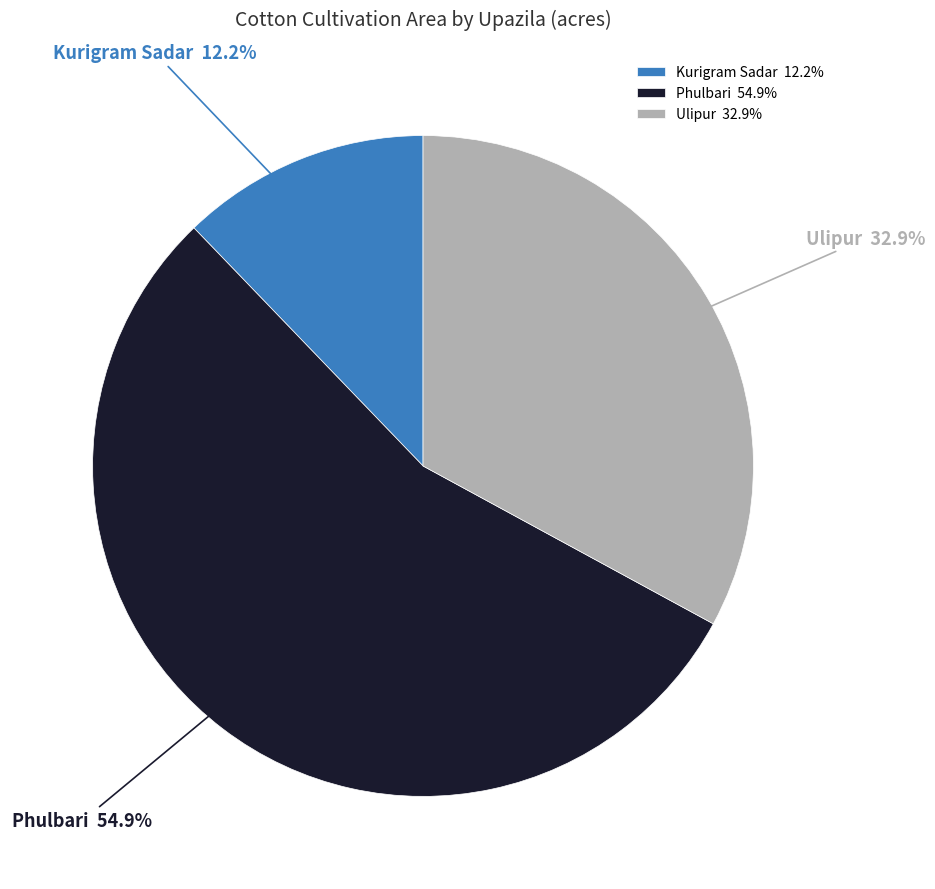

Approximately how many times larger is the value at Kurigram Sadar compared to Ulipur?

0.4